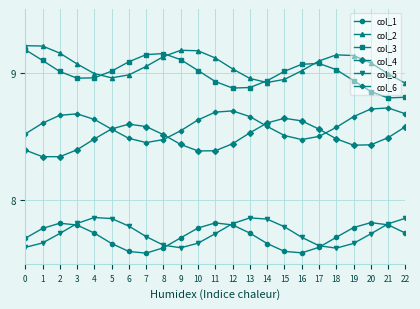

Is the value of col_5 at 0 greater than the value of col_3 at 6?

No